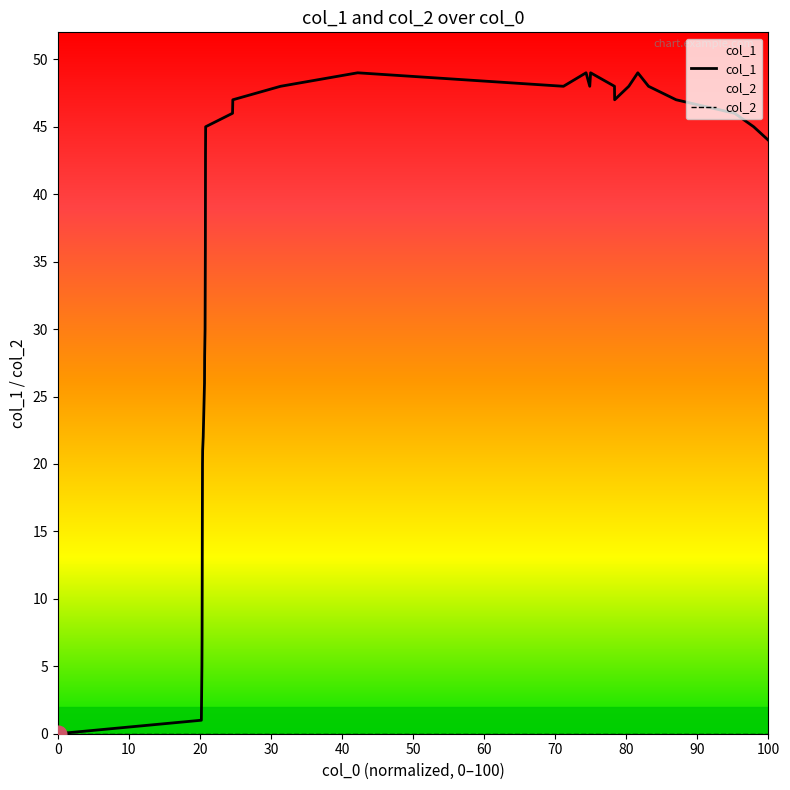

What is the highest value of the col_1 series?

49